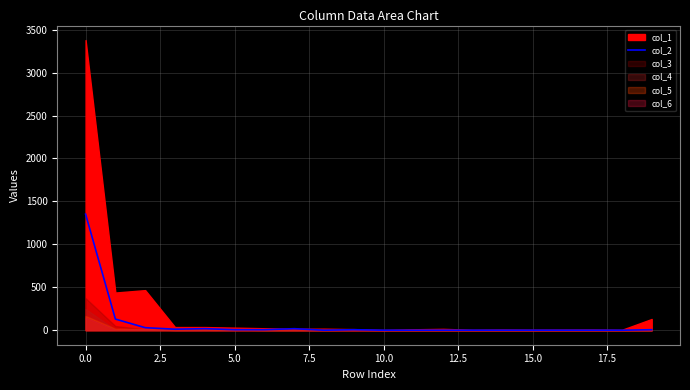

Does the chart display data point markers on the line(s)?

No